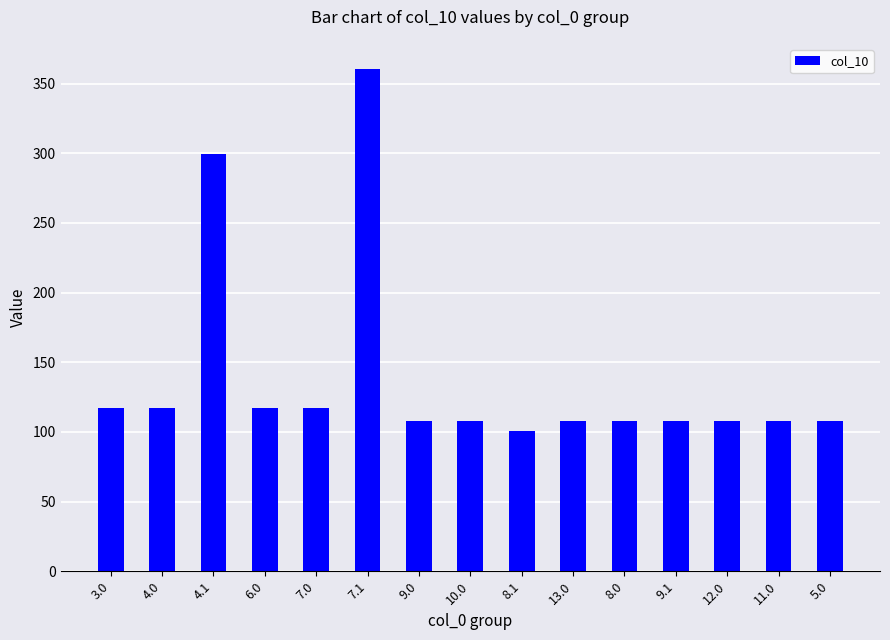

What is the ratio of the value at 5.0 to the value at 6.0?

0.9